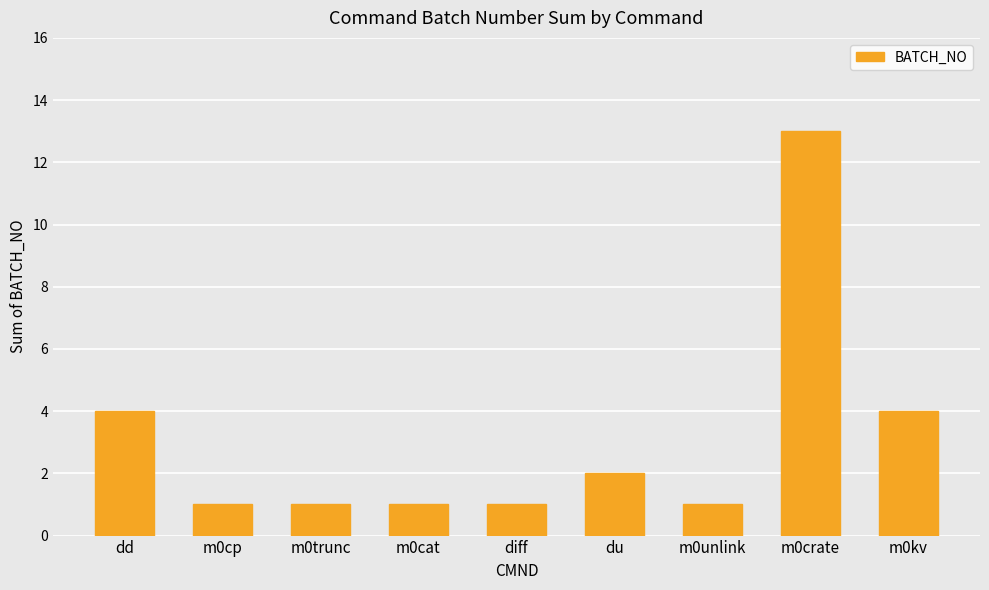

Is it true that the value at dd is 2?

False